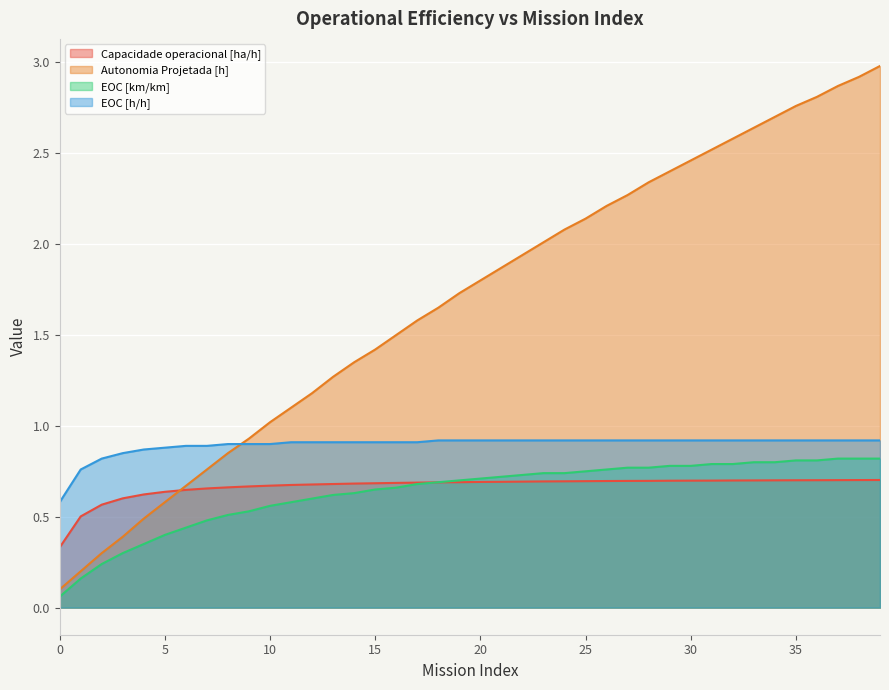

At which category does the chart reach its peak across all series?

39